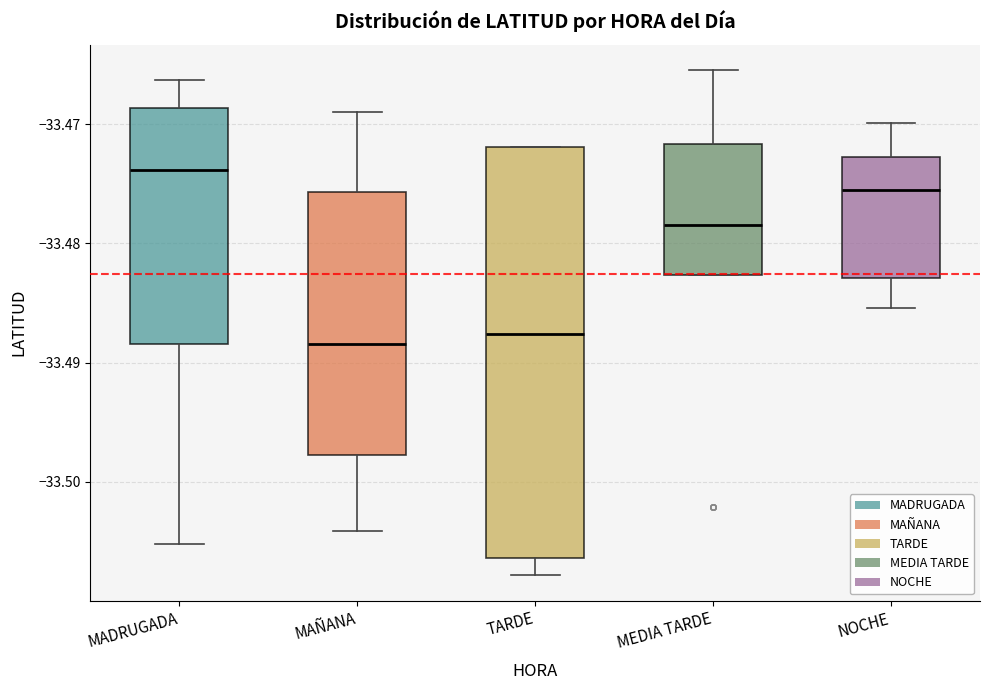

Which box is the tallest, from its lower edge to its upper edge?

TARDE